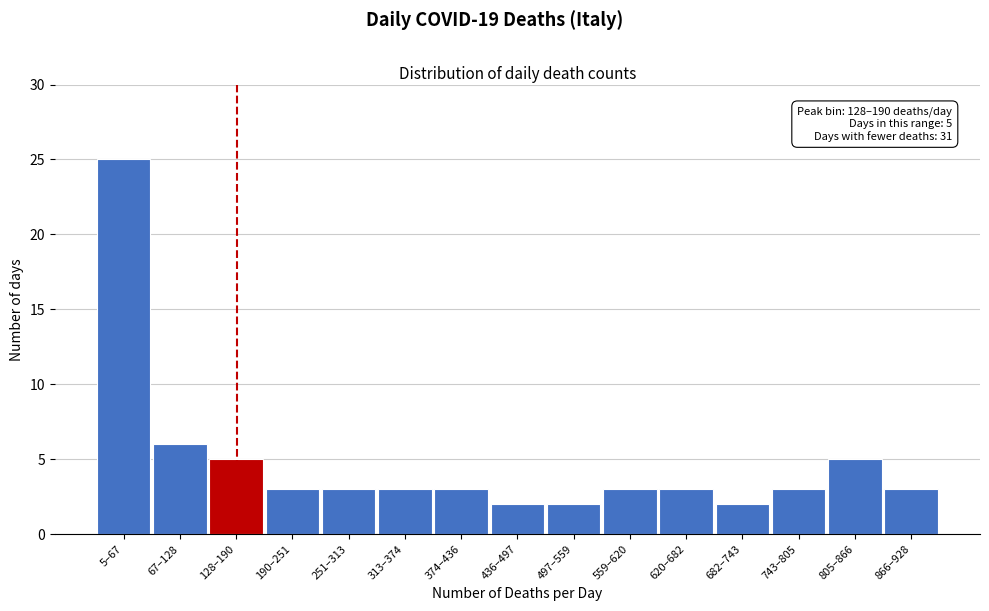

Reading left to right, list all the values displayed in this chart.

5–67=25	67–128=6	128–190=5	190–251=3	251–313=3	313–374=3	374–436=3	436–497=2	497–559=2	559–620=3	620–682=3	682–743=2	743–805=3	805–866=5	866–928=3